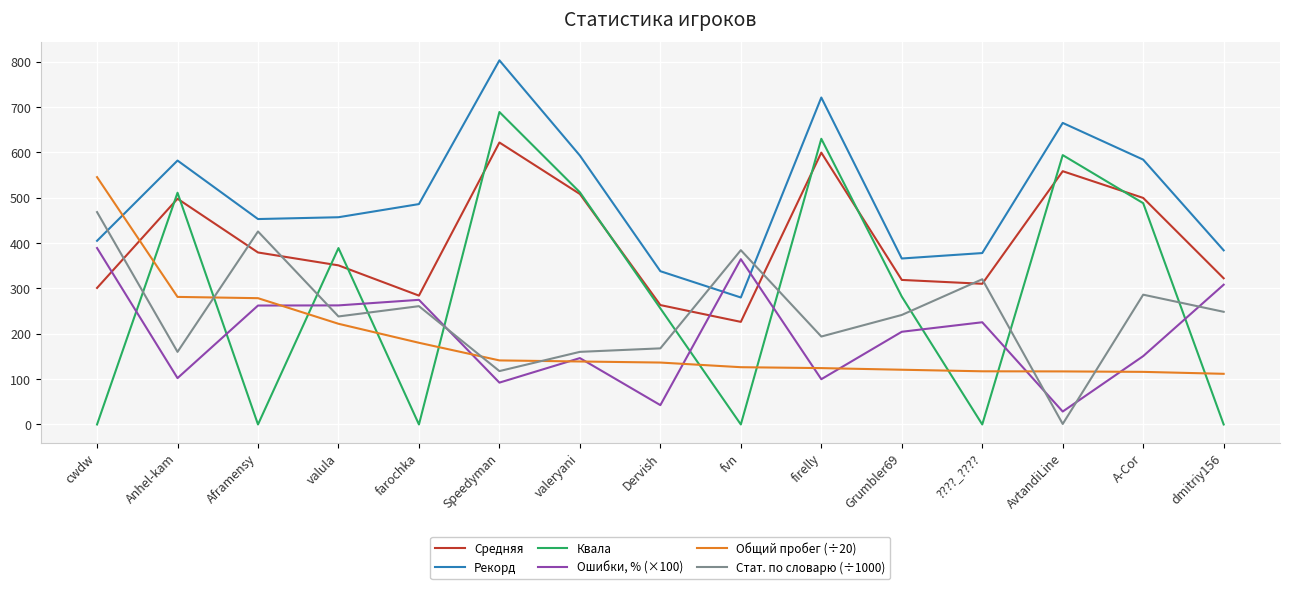

Where do Стат. по словарю (÷1000) and Квала first cross each other?

cwdw and Anhel-kam